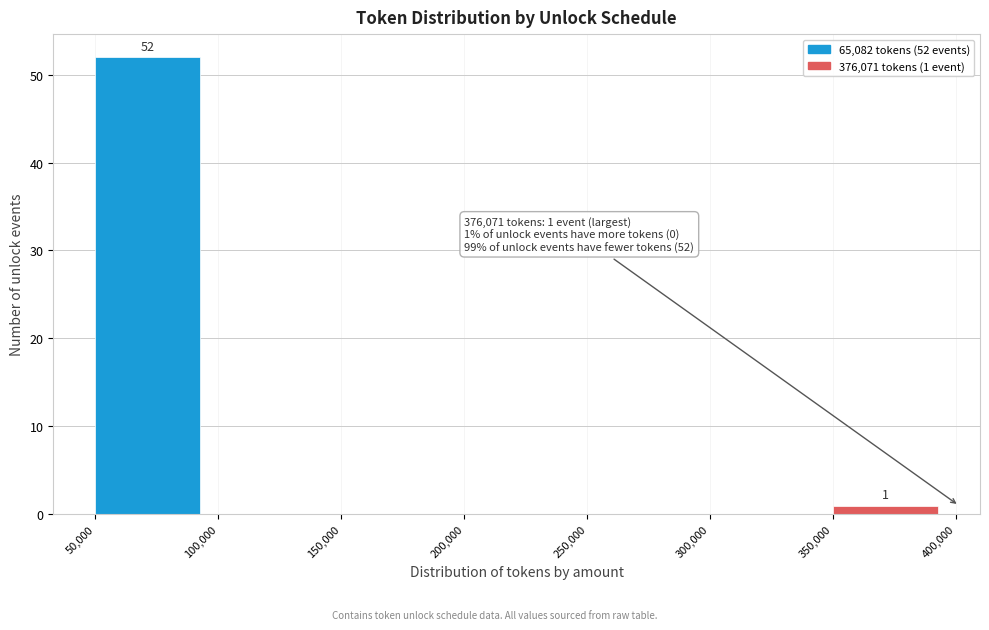

Over which range of the x-axis is the bar tallest?

50,000 to 100,000